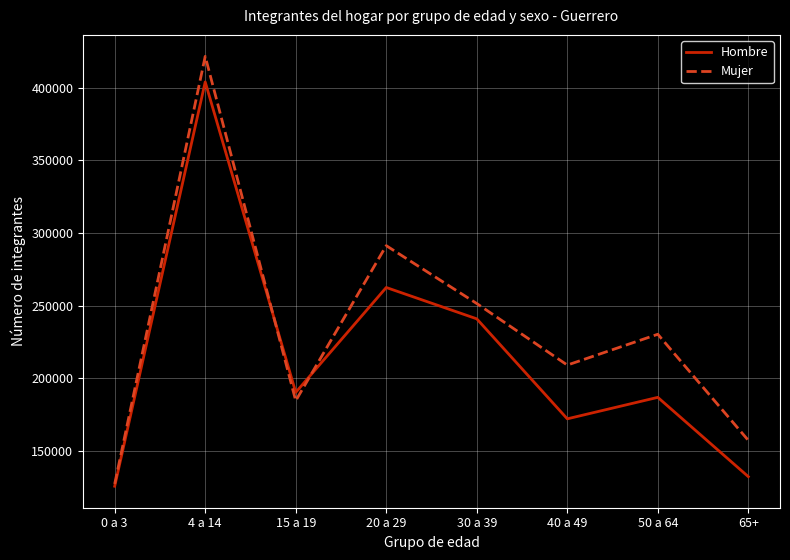

What position from the left is 40 a 49?

6